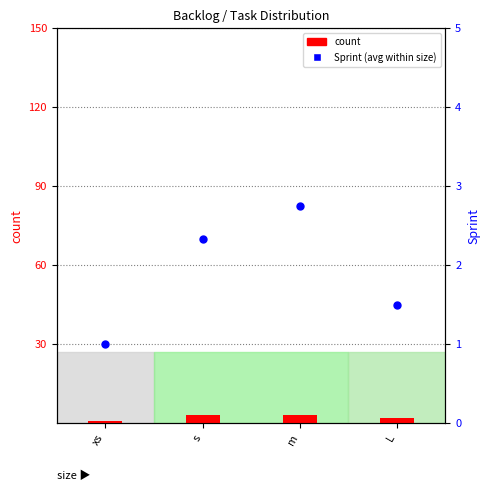

What are all the series names shown in the legend?

count, Sprint